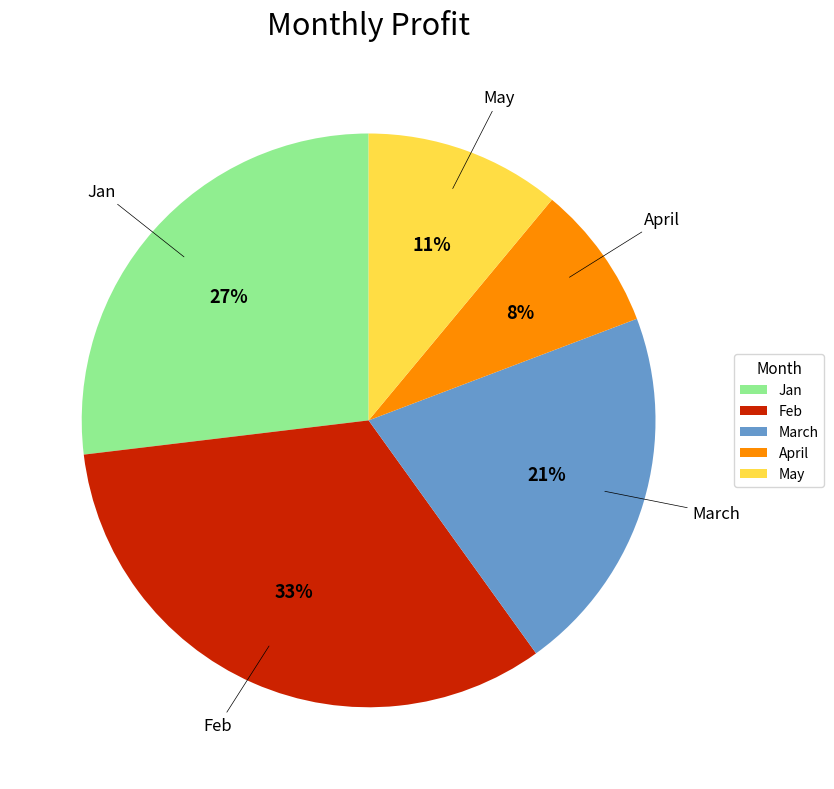

Is there any slice that represents more than half of the pie?

No